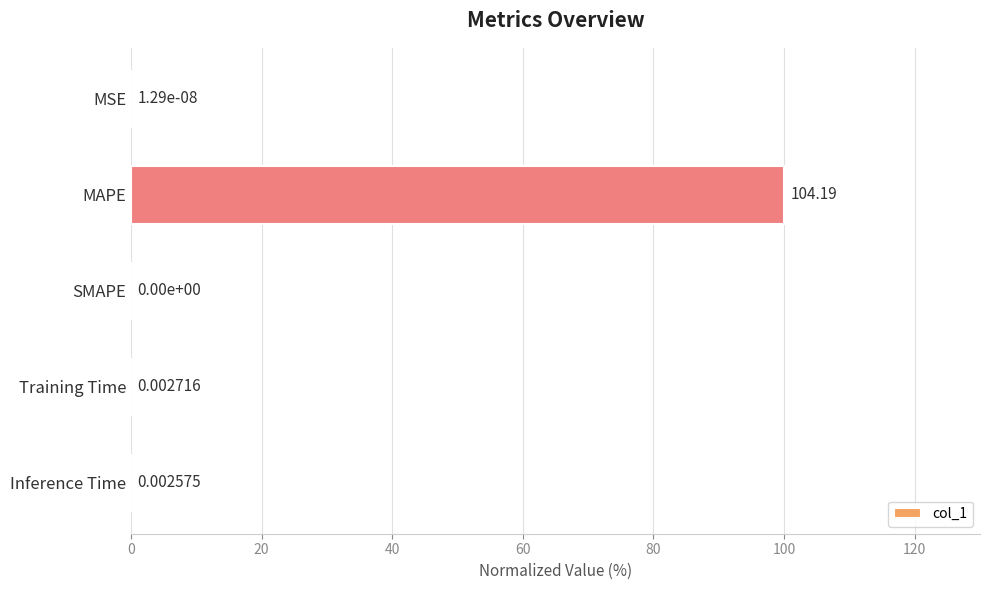

Where is the data nearest to the value 50?

Training Time